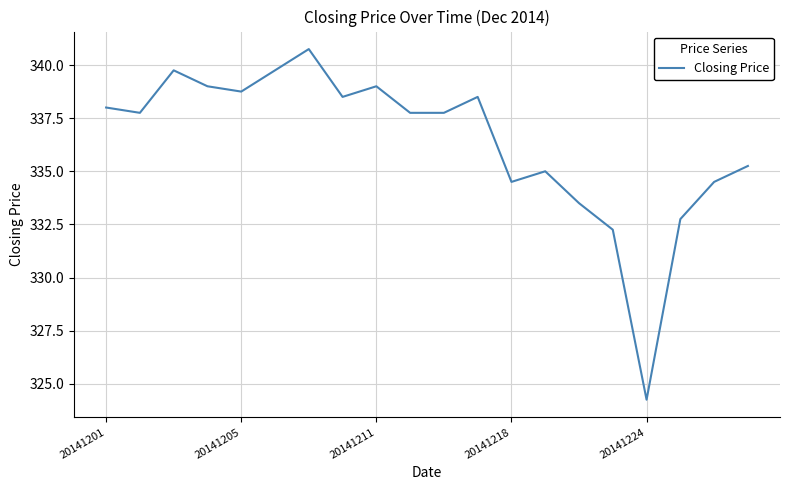

What is the greatest value displayed?

340.8